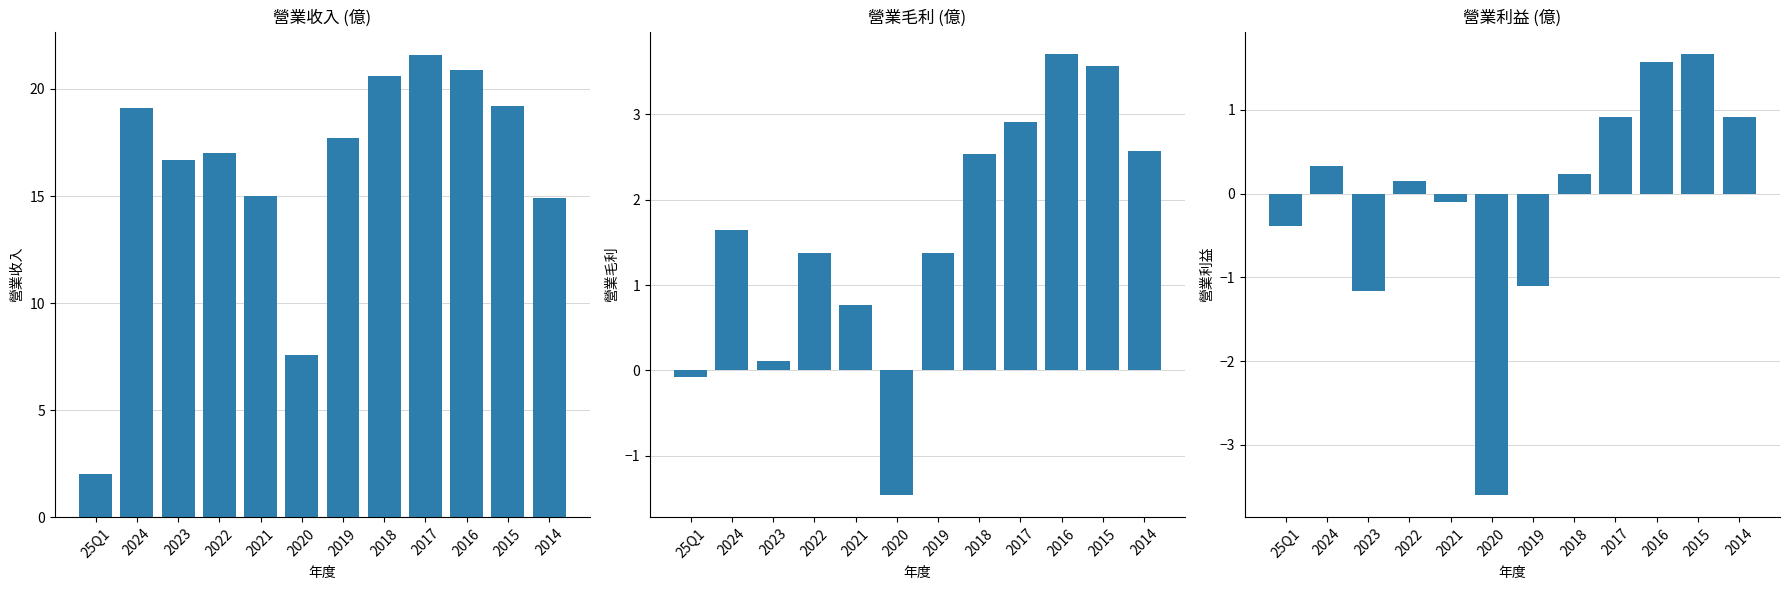

Which has a higher value, 2022 or 2018?

2018